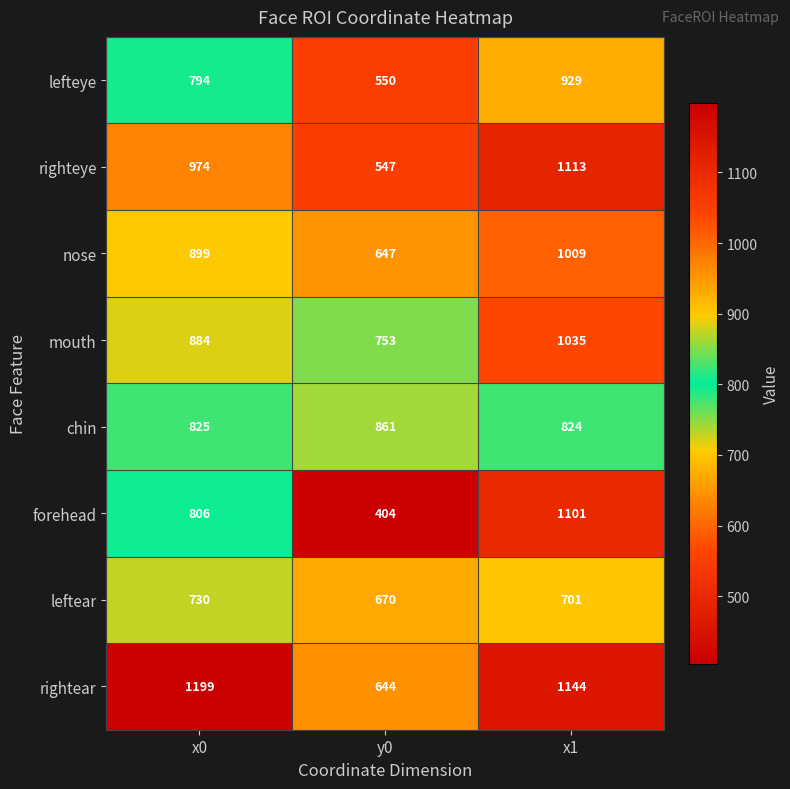

Where is forehead nearest to the value 752?

x0